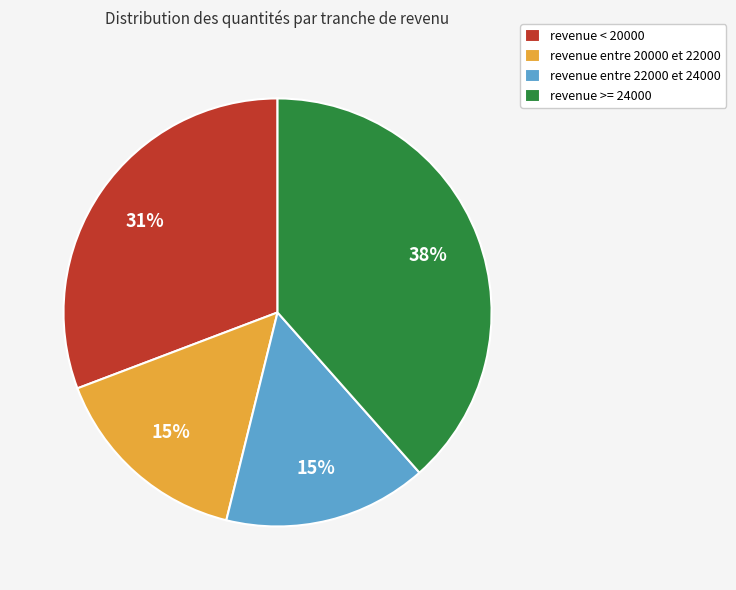

Which category has the biggest portion of the pie?

revenue >= 24000